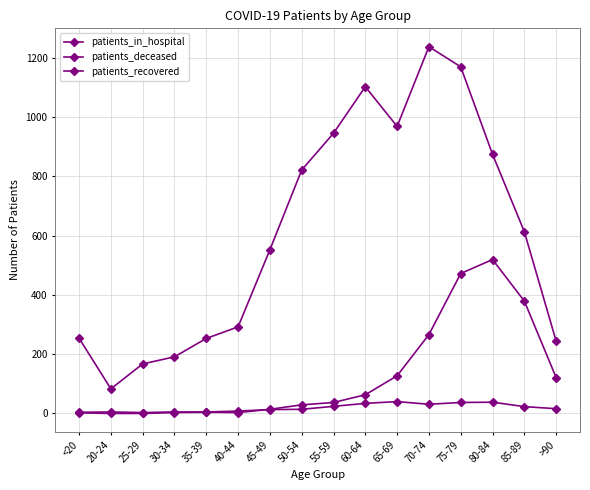

Where is patients_in_hospital nearest to the value 21?

85-89